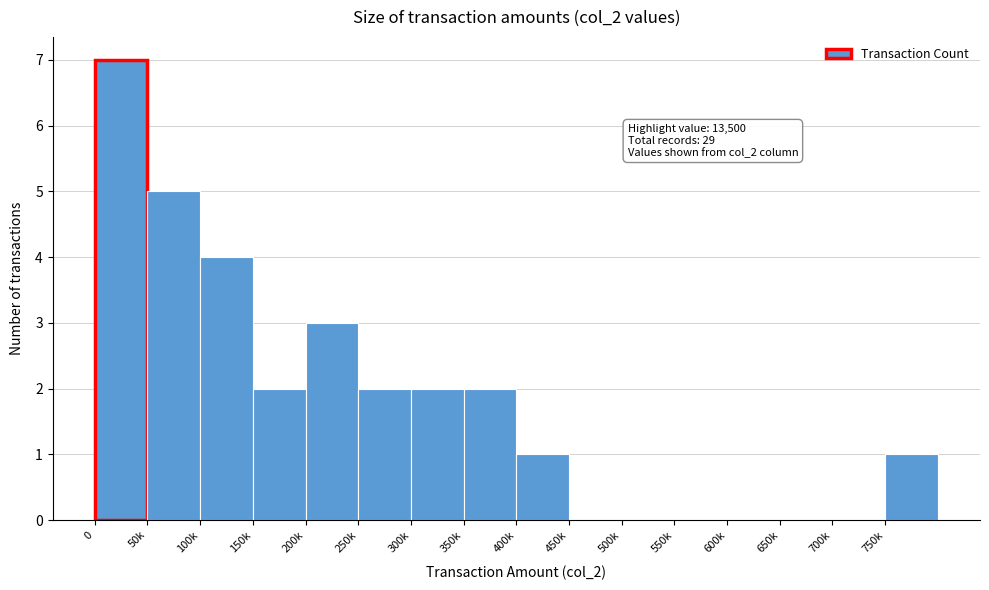

Reading left to right, transcribe all the data shown in this chart.

0=7	50k=5	100k=4	150k=2	200k=3	250k=2	300k=2	350k=2	400k=1	450k=0	500k=0	550k=0	600k=0	650k=0	700k=0	750k=1